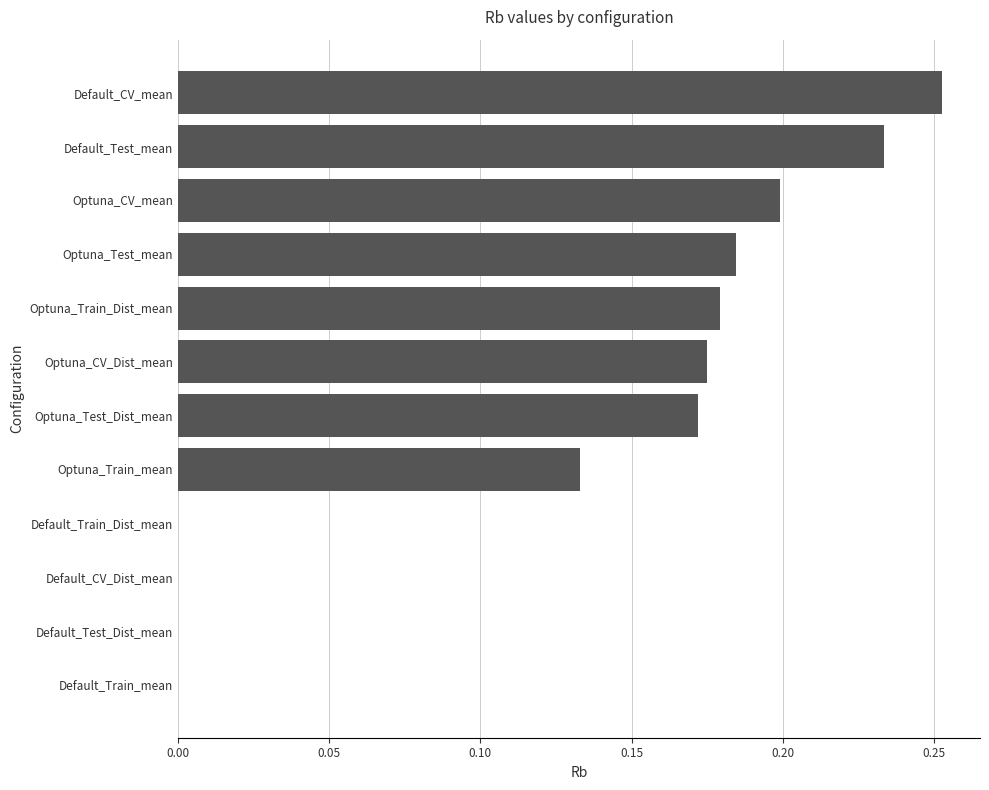

What is the sum of all values?

1.5